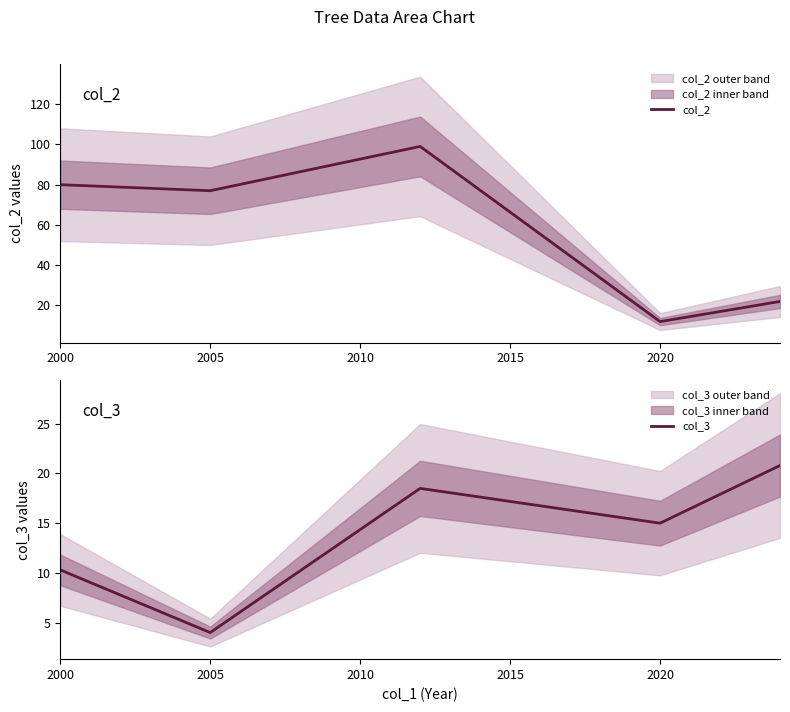

Which series has the largest total across all categories?

col_2